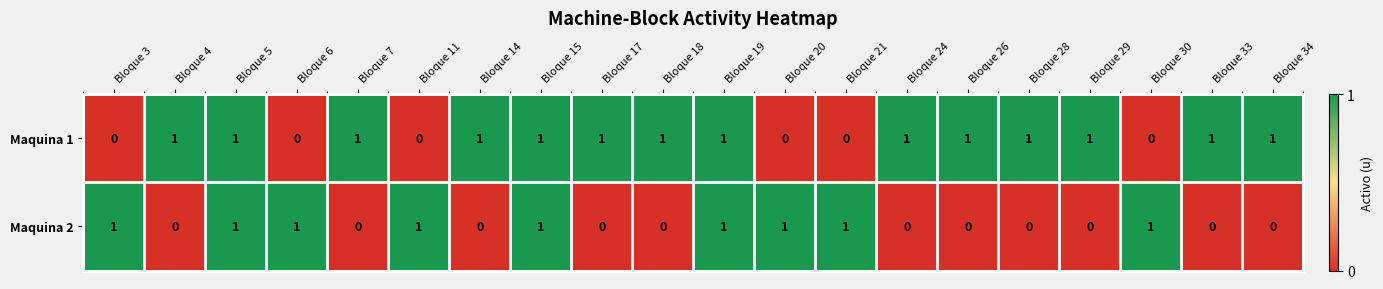

Which series changed the most between Bloque 5 and Bloque 18?

Maquina 2